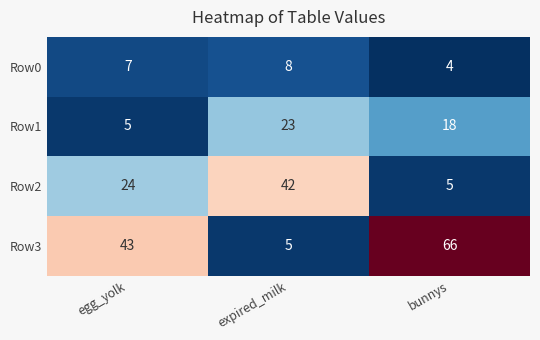

Which category has the highest value across all series?

bunnys